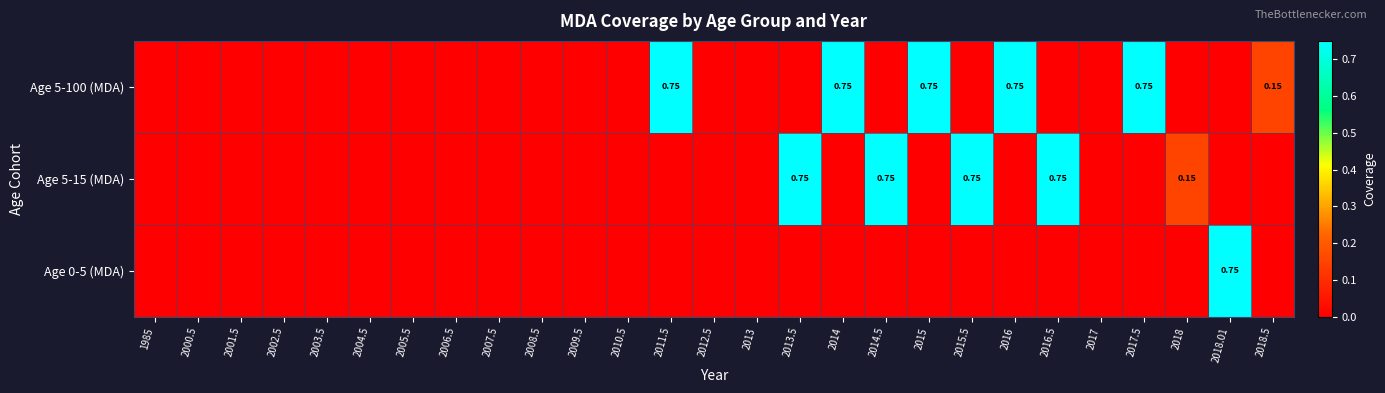

True or false: Age 0-5 (MDA) has a value of 0.0 at 2005.5.

True